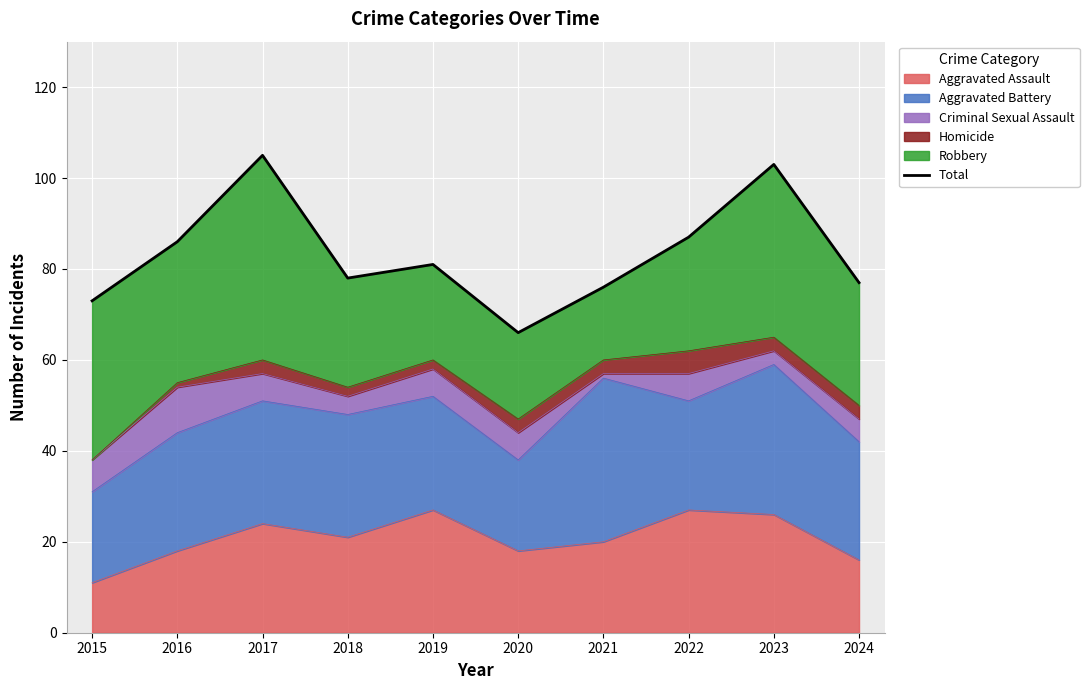

How many data points are less than 81?

5